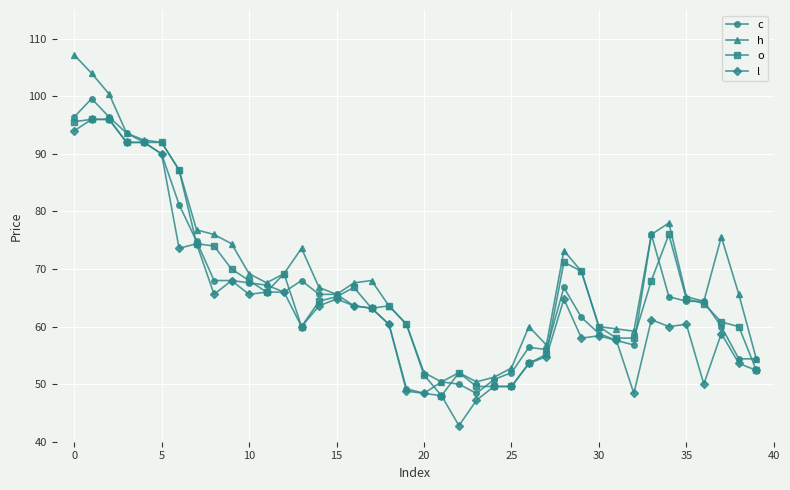

What are all the series names shown in the legend?

c, h, o, l